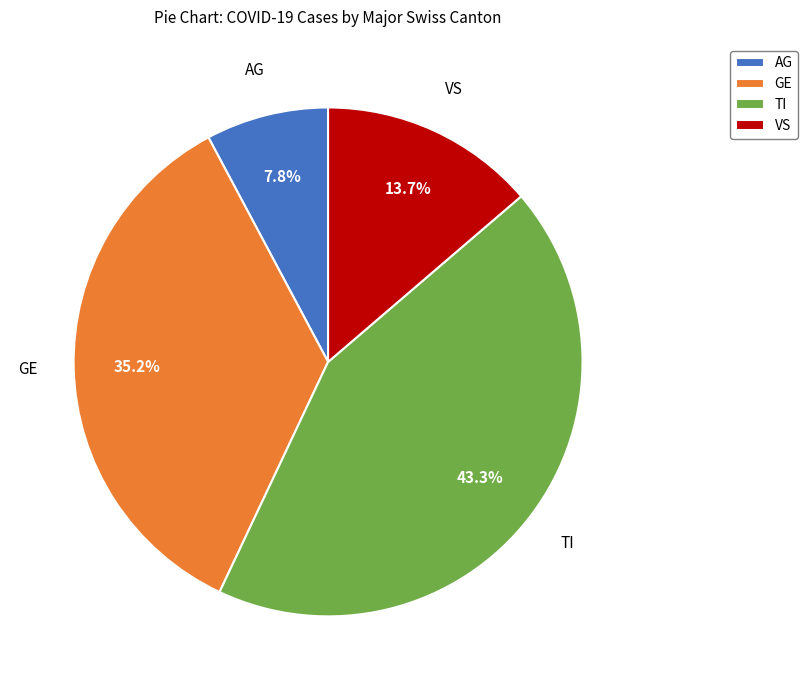

What percentage do VS and AG together represent?

21.5%